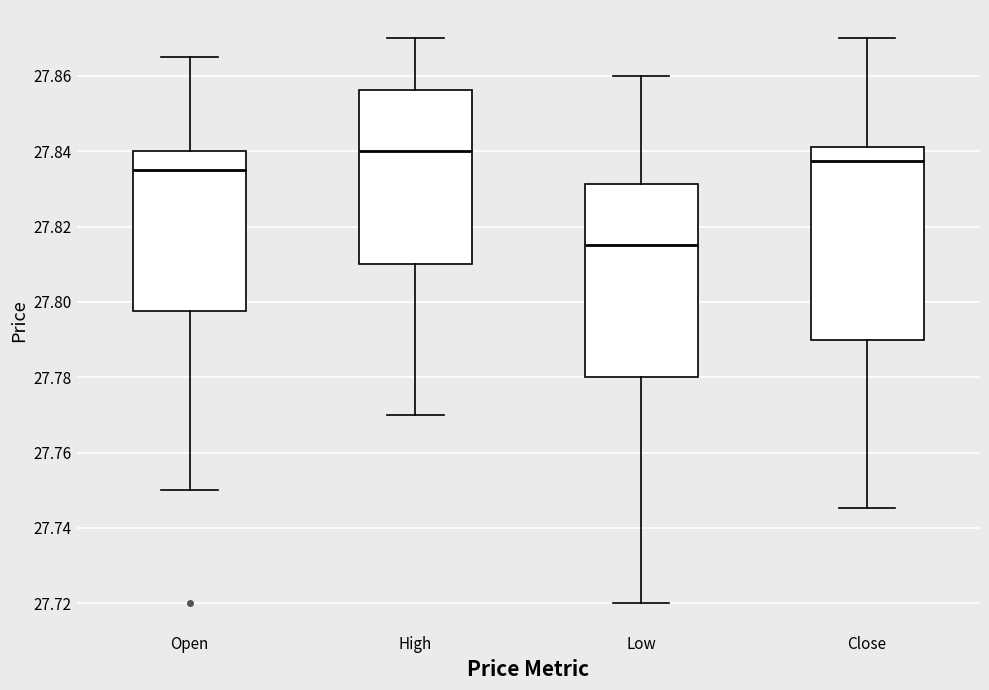

Reading left to right, read every box against the y-axis: the position of its median line, the range the box covers, and the ends of its whiskers. The values are not printed on the chart, so give them approximately, as read against the axis.

Open: median 27.836, box 27.798 to 27.840, whiskers 27.750 to 27.866
High: median 27.840, box 27.810 to 27.856, whiskers 27.770 to 27.870
Low: median 27.816, box 27.780 to 27.832, whiskers 27.720 to 27.860
Close: median 27.838, box 27.790 to 27.842, whiskers 27.746 to 27.870